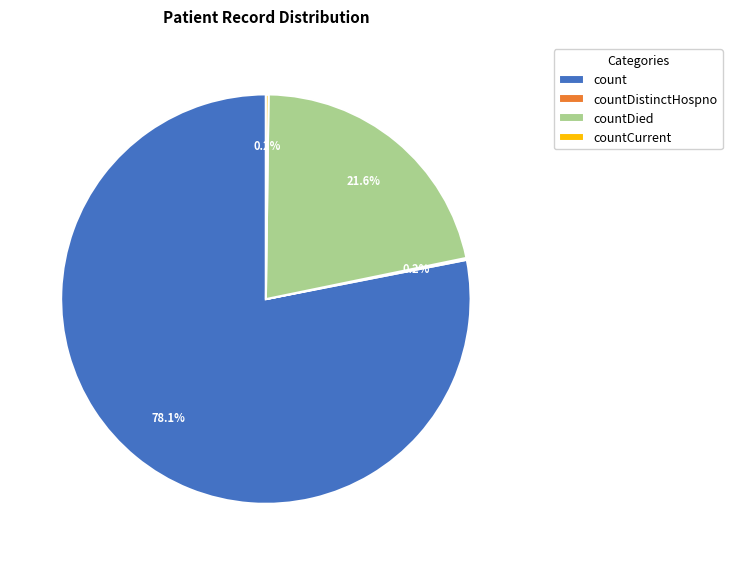

What is the largest slice in the pie chart?

count